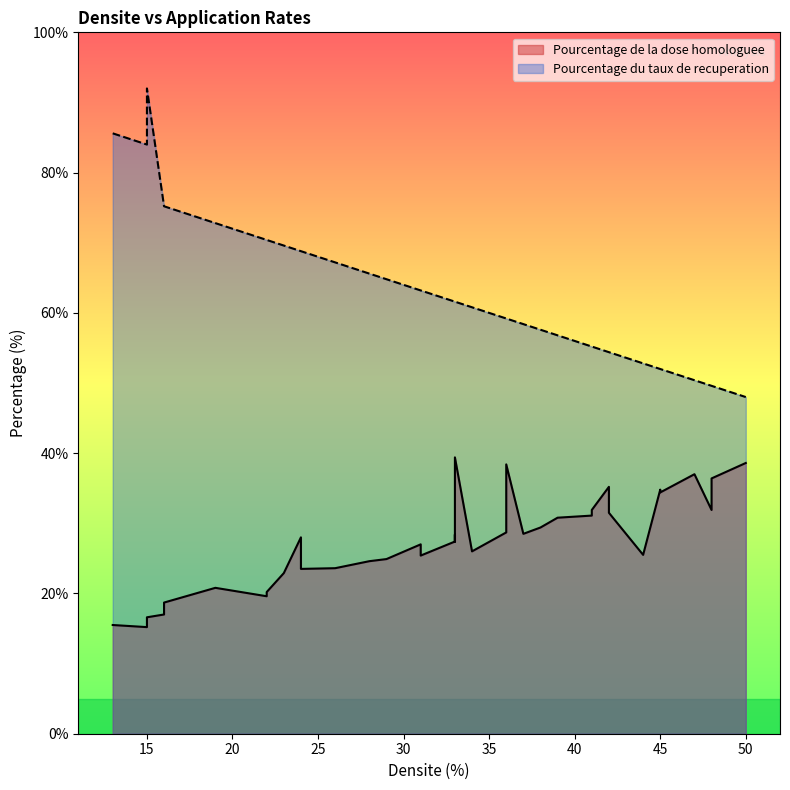

At which label does Pourcentage de la dose homologuee reach its minimum?

15